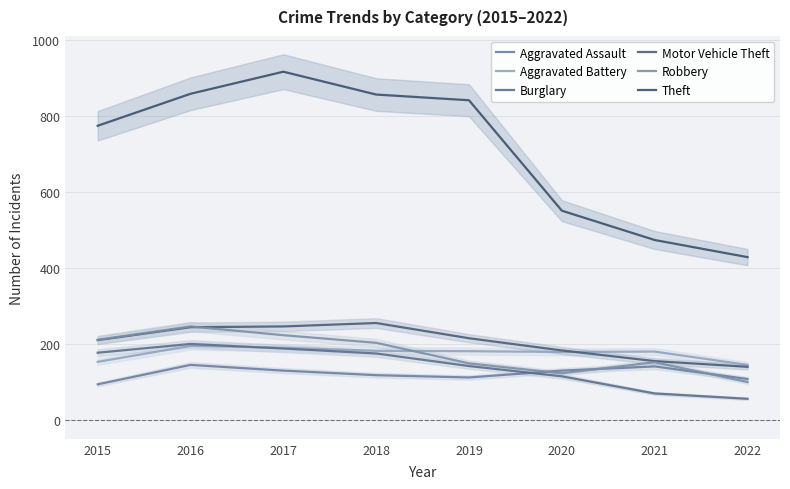

At how many categories does at least one series exceed 381?

8